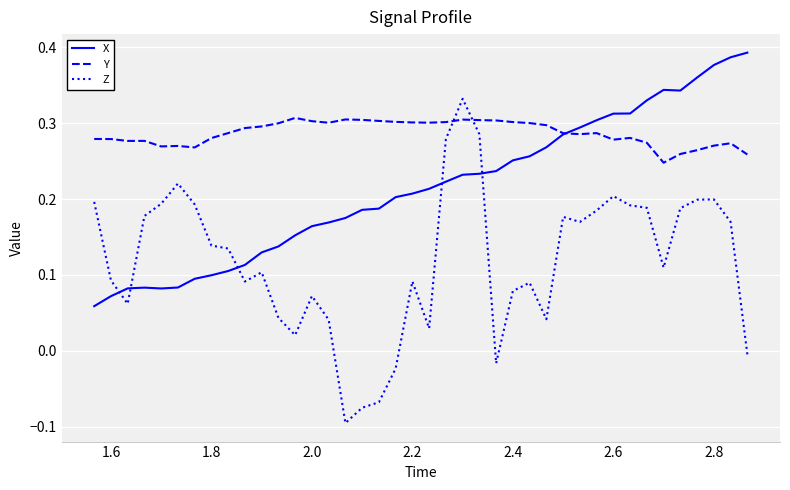

Which series has the largest total across all categories?

Y